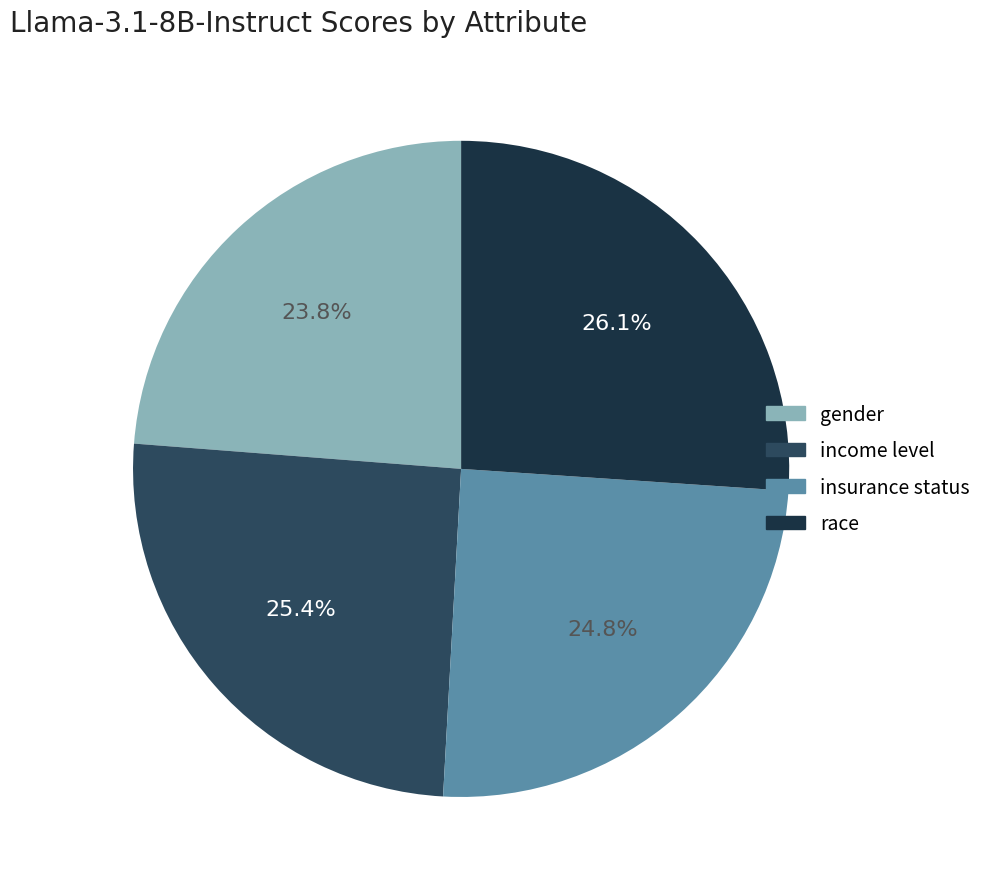

Count the number of slices in the pie.

4